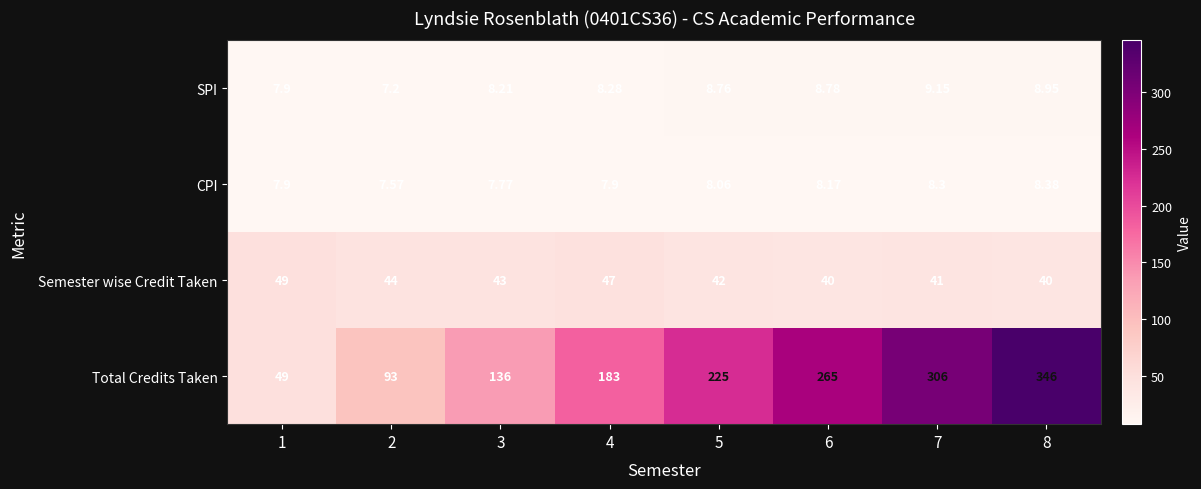

Is the value of Total Credits Taken at 7 greater than the value of SPI at 4?

Yes